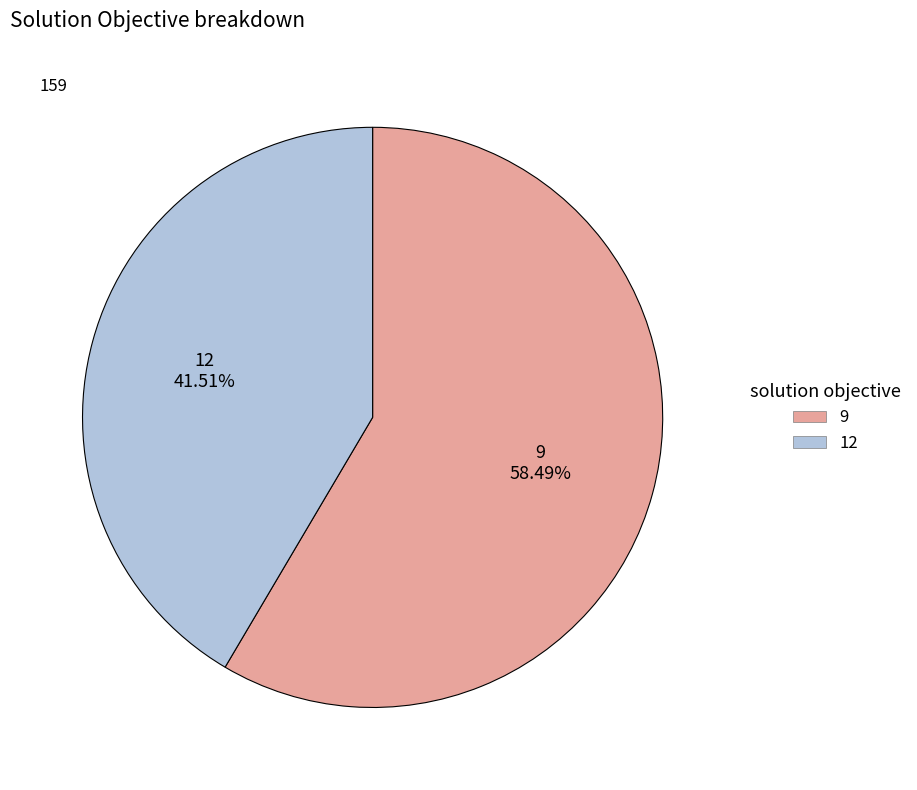

To the nearest percent, what portion does 9 represent?

58%